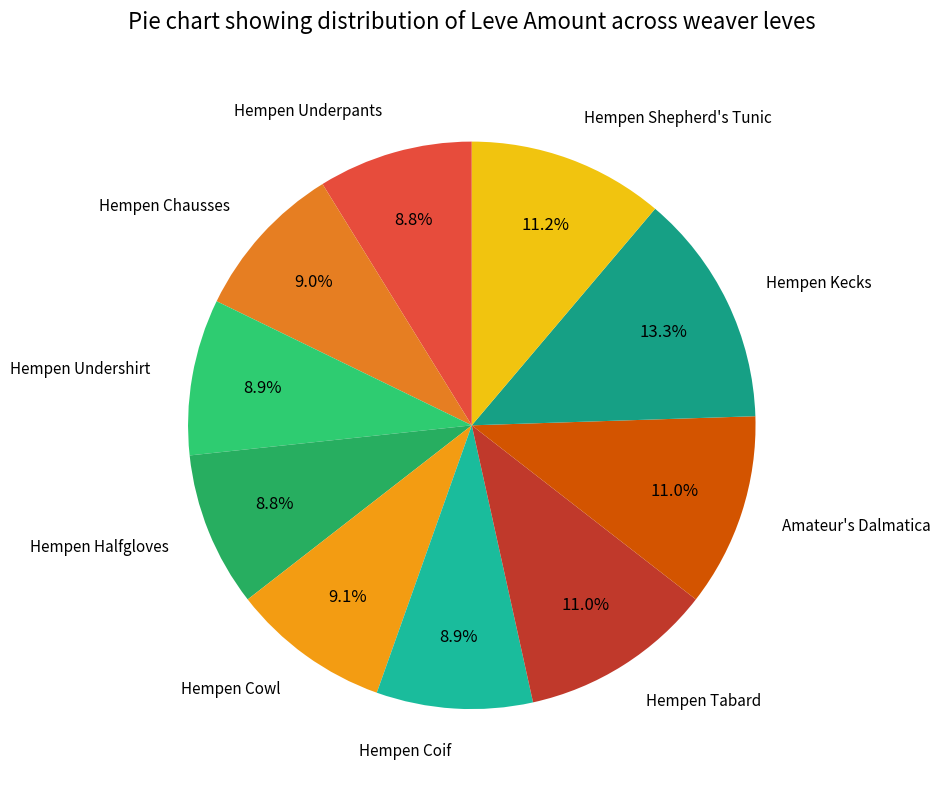

Is it true that Hempen Cowl is 9% of the pie?

True